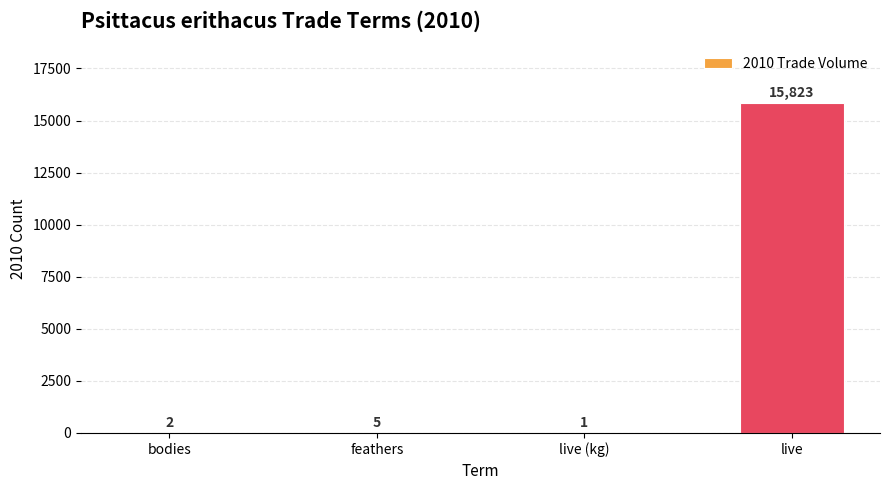

What is the maximum value shown in the chart?

15823